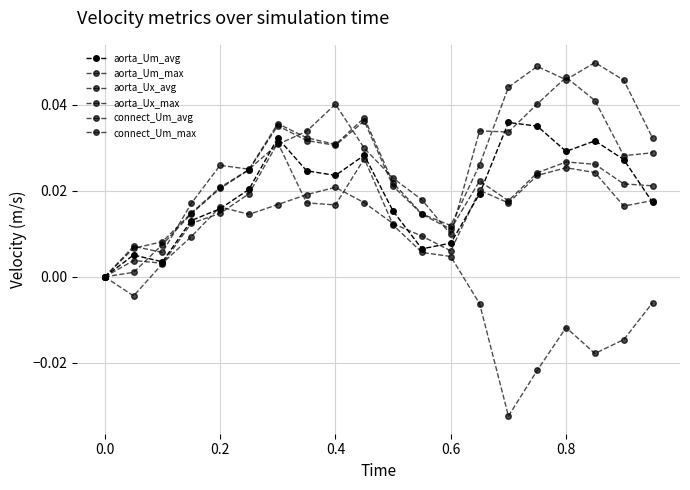

Is this an area chart (filled region under the line)?

No